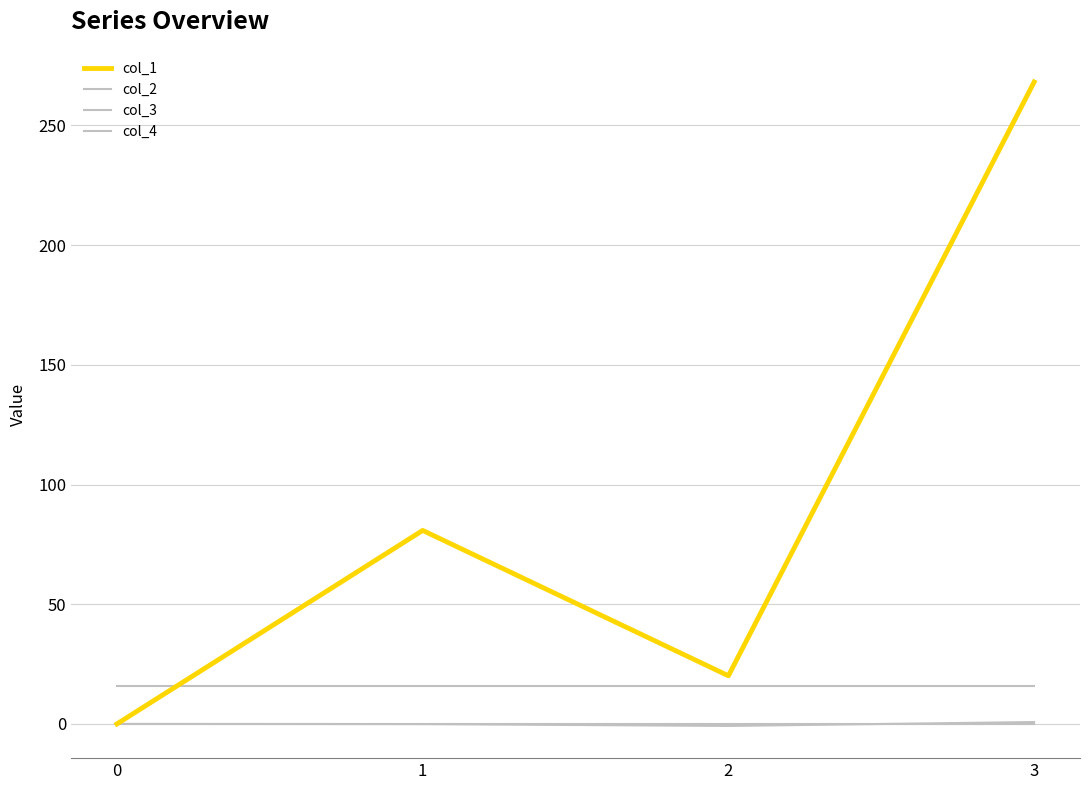

How many lines are shown in the chart?

4